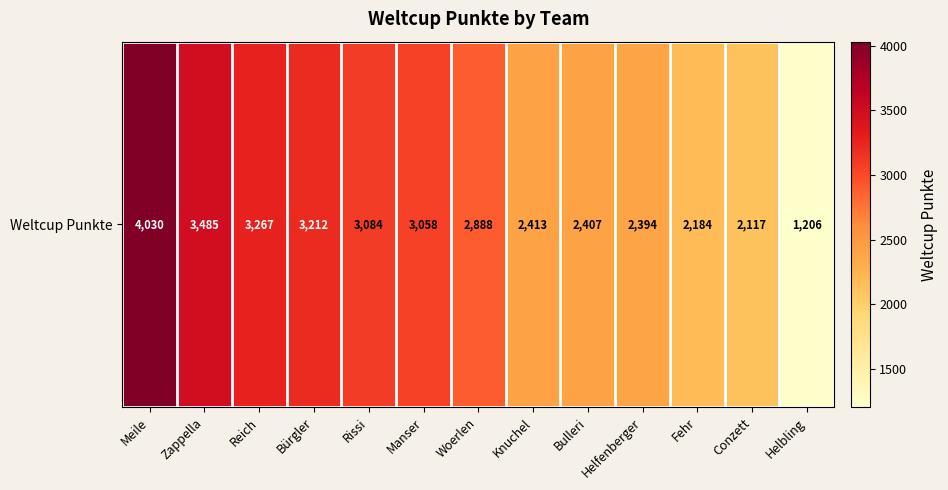

At which category does the chart reach its minimum across all series?

Helbling